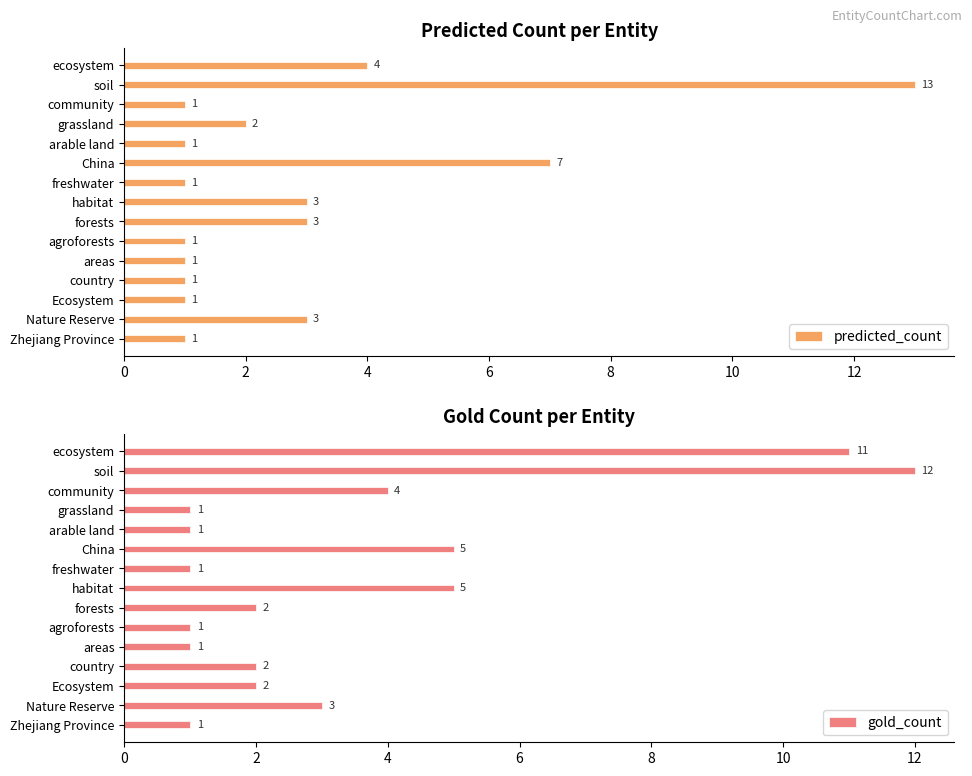

Count the number of data series in this chart.

2